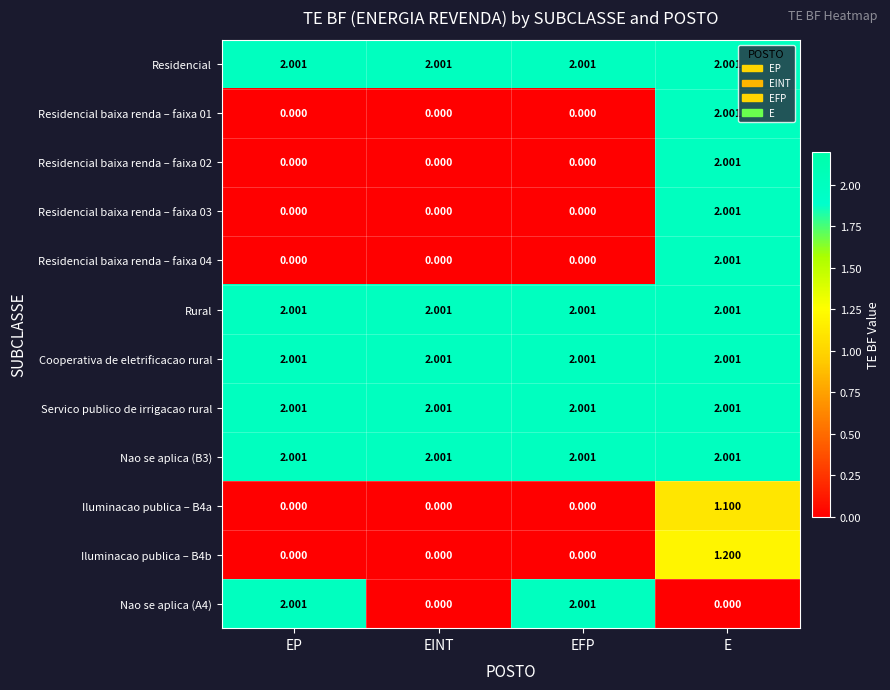

Which category has the highest value in the Iluminacao publica – B4b series?

E